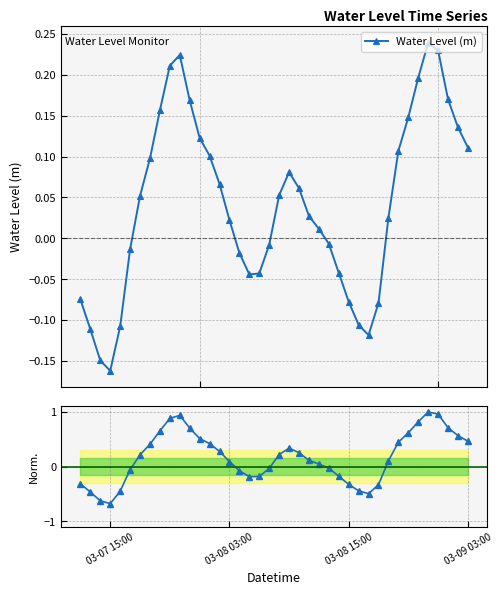

True or false: Water Level (m) has more than 0 points higher than both neighbors.

True